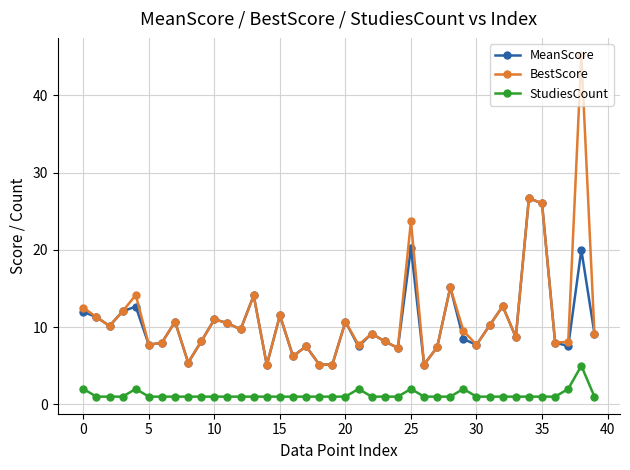

What are all the series names shown in the legend?

MeanScore, BestScore, StudiesCount